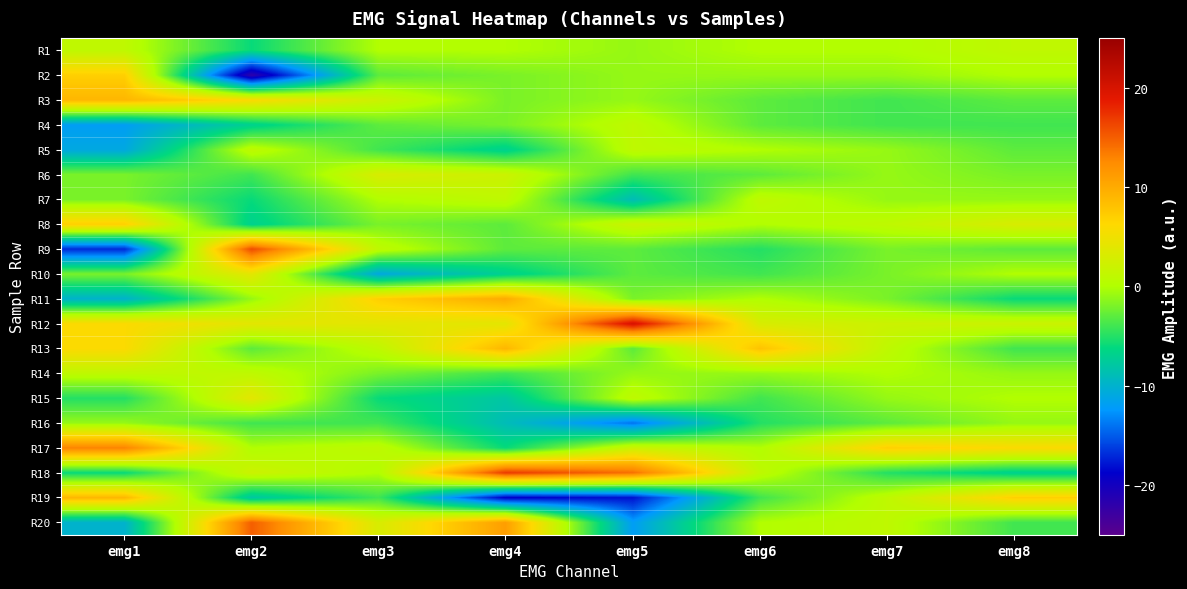

Reading left to right, list all the values displayed in this chart.

R1: emg1=1	emg2=-6	emg3=0	emg4=0	emg5=-1	emg6=0	emg7=0	emg8=1
R2: emg1=7	emg2=-22	emg3=-3	emg4=-2	emg5=-1	emg6=-1	emg7=-1	emg8=0
R3: emg1=9	emg2=6	emg3=2	emg4=-2	emg5=-1	emg6=-3	emg7=-4	emg8=-3
R4: emg1=-12	emg2=-7	emg3=-3	emg4=-2	emg5=1	emg6=-3	emg7=-4	emg8=-4
R5: emg1=-11	emg2=1	emg3=-4	emg4=-7	emg5=1	emg6=0	emg7=-1	emg8=-3
R6: emg1=-2	emg2=-4	emg3=3	emg4=2	emg5=-4	emg6=-3	emg7=-1	emg8=-2
R7: emg1=-2	emg2=-6	emg3=0	emg4=1	emg5=-9	emg6=1	emg7=-1	emg8=-1
R8: emg1=7	emg2=-7	emg3=-2	emg4=-3	emg5=2	emg6=0	emg7=1	emg8=3
R9: emg1=-17	emg2=16	emg3=1	emg4=-3	emg5=-3	emg6=-5	emg7=-2	emg8=-3
R10: emg1=-2	emg2=4	emg3=-11	emg4=-7	emg5=-3	emg6=-4	emg7=-2	emg8=0
R11: emg1=-10	emg2=-1	emg3=7	emg4=10	emg5=-2	emg6=0	emg7=-2	emg8=-6
R12: emg1=6	emg2=4	emg3=4	emg4=4	emg5=20	emg6=3	emg7=2	emg8=2
R13: emg1=6	emg2=-3	emg3=1	emg4=9	emg5=-3	emg6=8	emg7=1	emg8=-4
R14: emg1=1	emg2=1	emg3=-2	emg4=-4	emg5=-1	emg6=-1	emg7=0	emg8=-1
R15: emg1=-5	emg2=4	emg3=-6	emg4=-8	emg5=1	emg6=-4	emg7=-1	emg8=0
R16: emg1=-1	emg2=-4	emg3=-4	emg4=-9	emg5=-14	emg6=-5	emg7=-3	emg8=-1
R17: emg1=13	emg2=0	emg3=1	emg4=-6	emg5=2	emg6=0	emg7=7	emg8=6
R18: emg1=-6	emg2=2	emg3=0	emg4=17	emg5=14	emg6=1	emg7=-5	emg8=-7
R19: emg1=9	emg2=-8	emg3=-4	emg4=-19	emg5=-18	emg6=-4	emg7=1	emg8=7
R20: emg1=-10	emg2=15	emg3=3	emg4=11	emg5=-12	emg6=0	emg7=1	emg8=-4